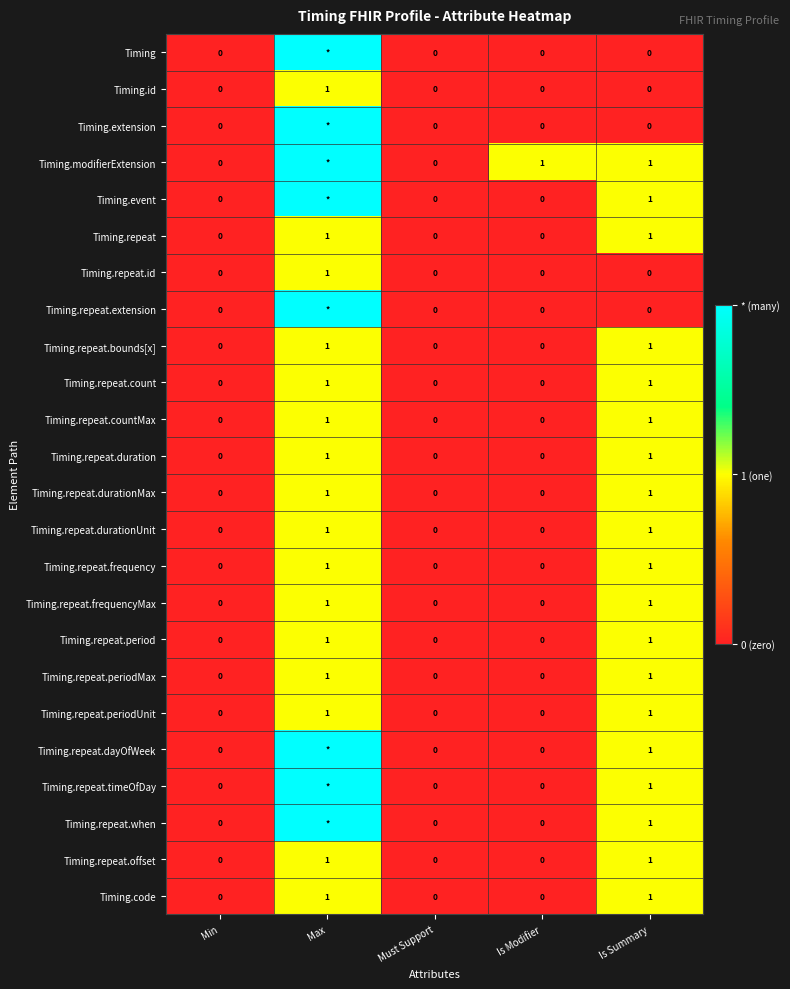

Between Min and Is Modifier, which series saw the biggest shift?

Timing.modifierExtension